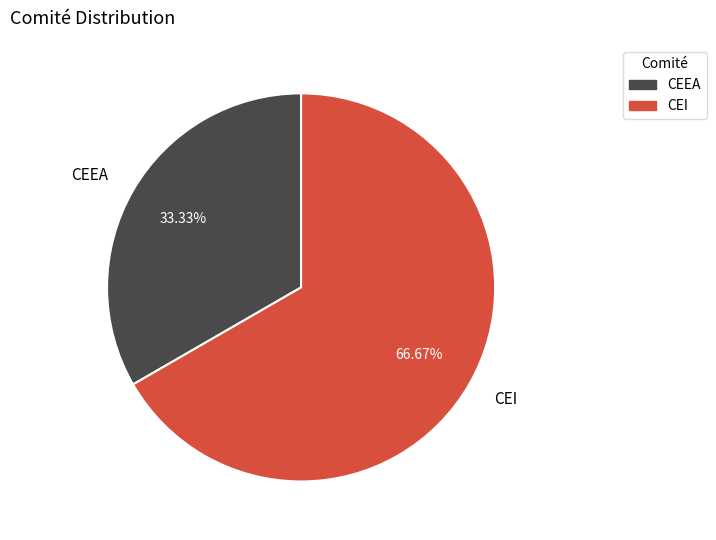

Is it true that CEEA is 26% of the pie?

False